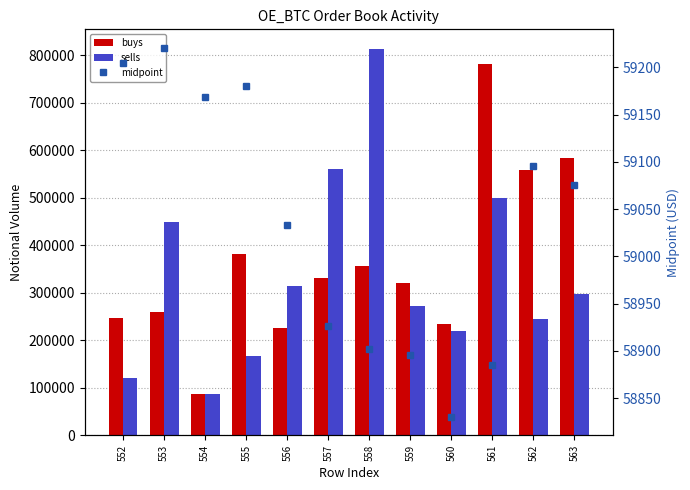

What is the value of the buys bar at the 11th from the left?

557773.8